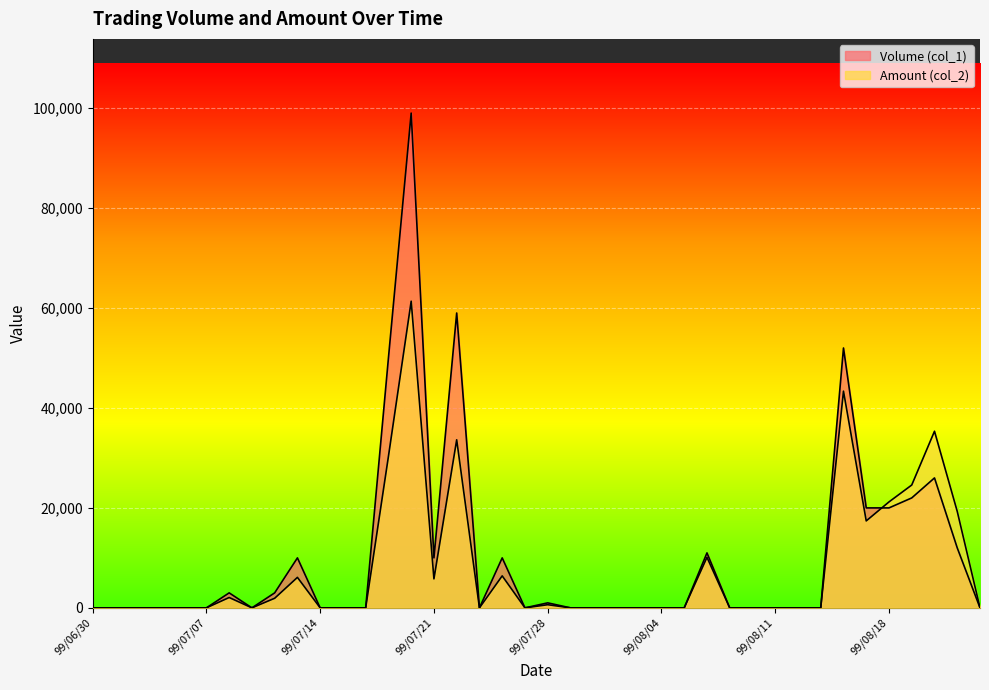

List the series in order of their peak value, highest first.

Volume (col_1), Amount (col_2)